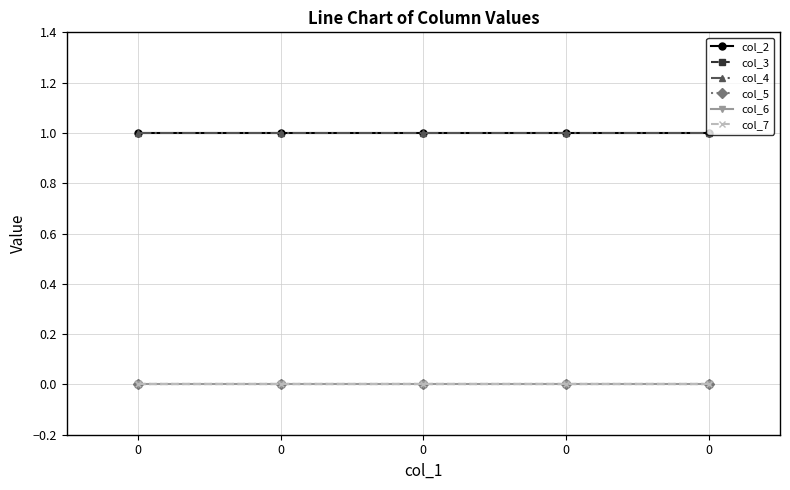

Does the chart have visible grid lines?

Yes